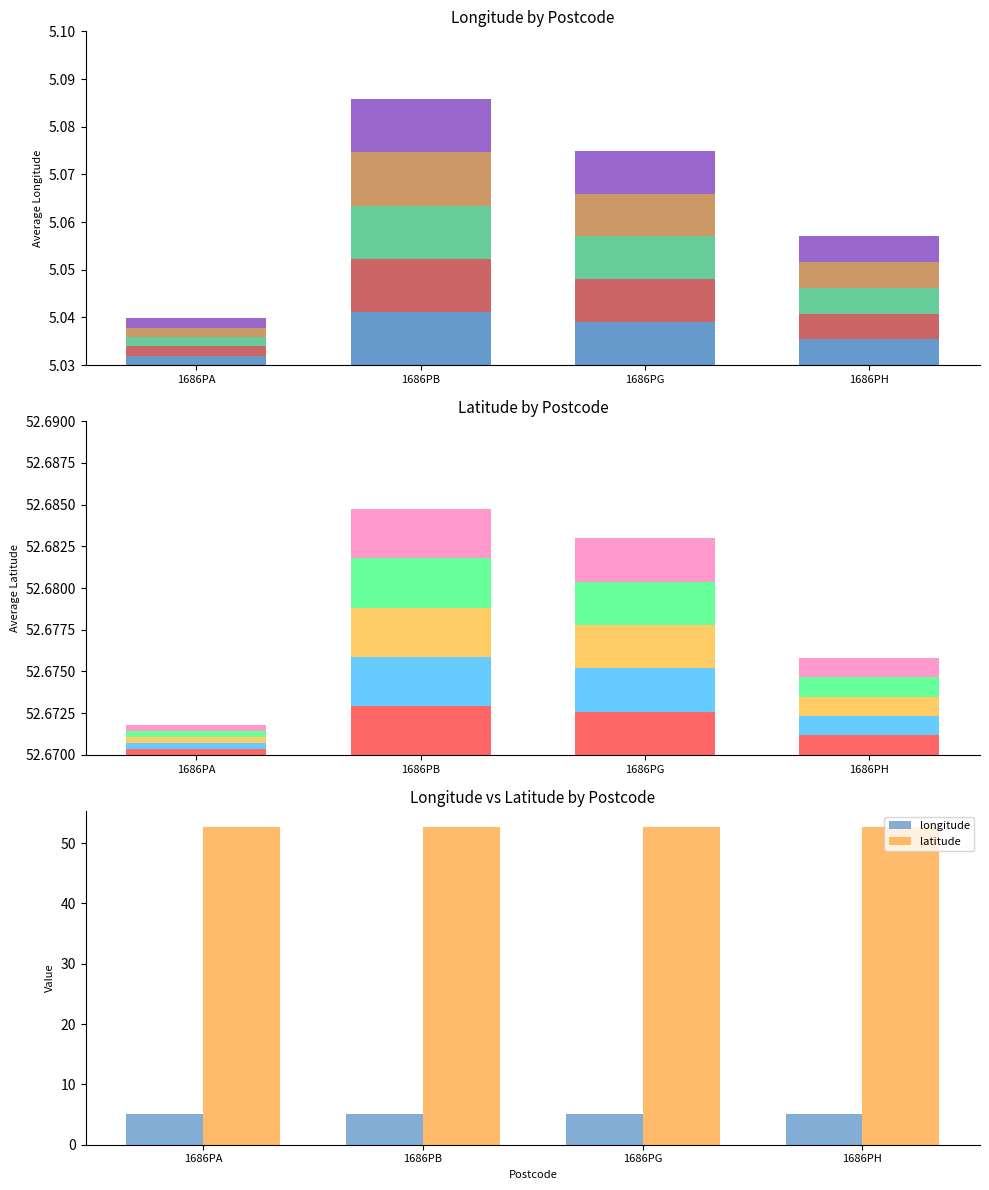

Where is longitude nearest to the value 5?

1686PA